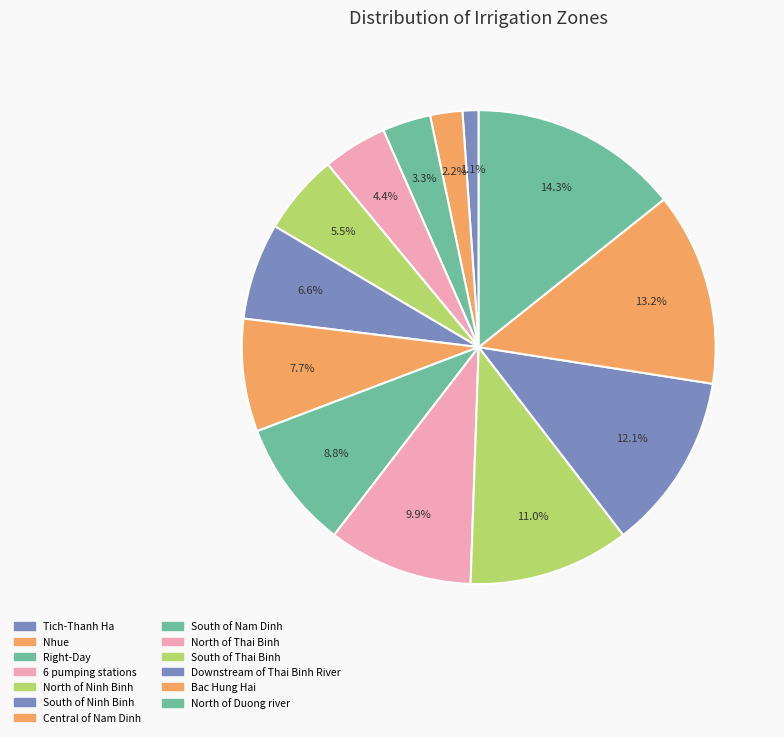

Is there any slice that represents more than half of the pie?

No